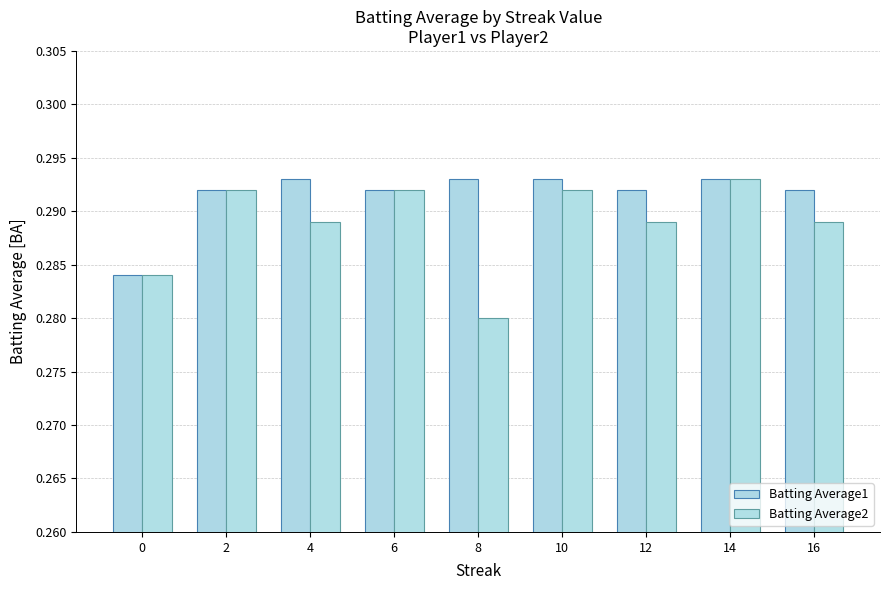

Which series has the widest spread of values?

Batting Average2